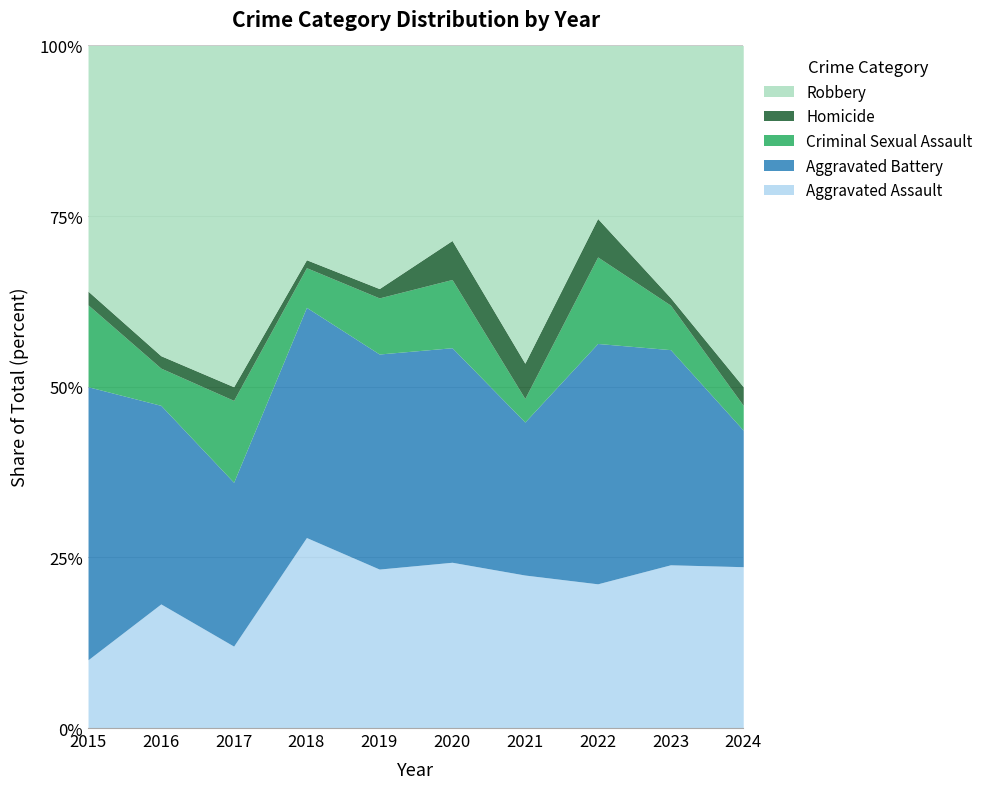

What is the minimum value for Homicide?

1